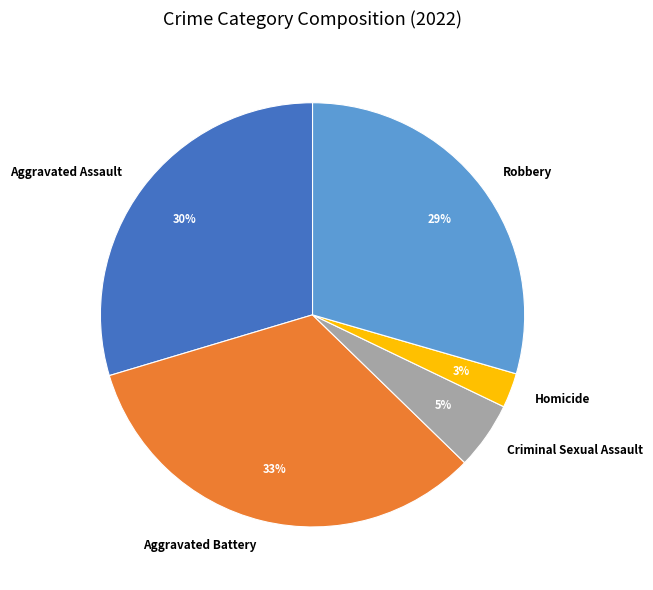

To the nearest percent, what is the difference between the largest and smallest slice percentages?

30%